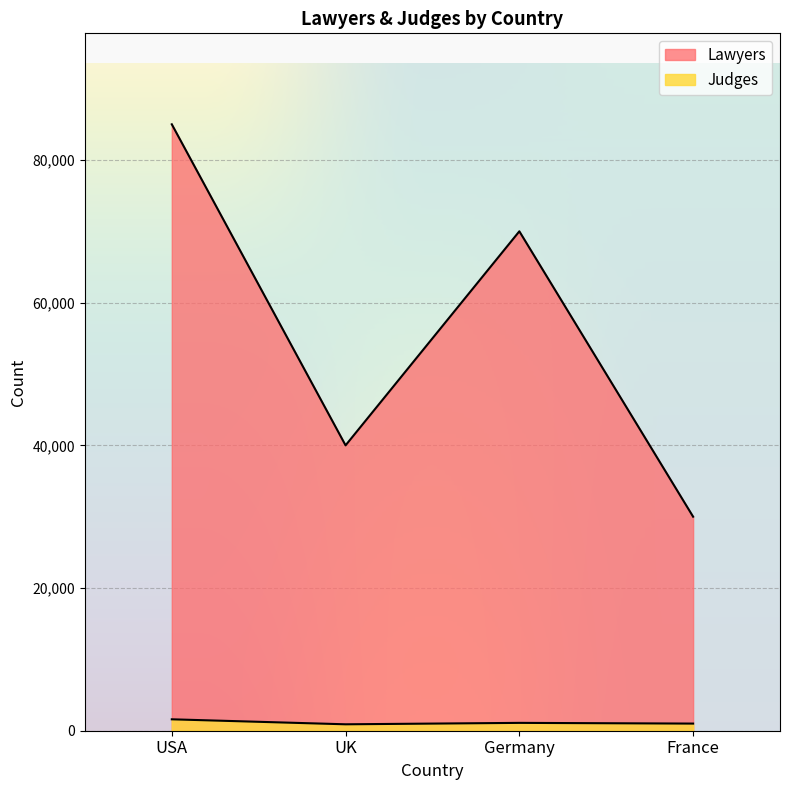

Between USA and France, which is larger?

USA